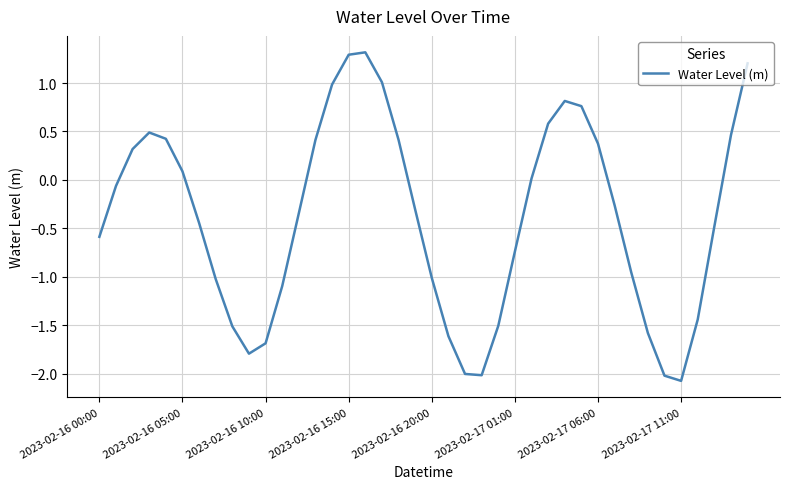

What is the difference between the maximum and minimum values?

3.4